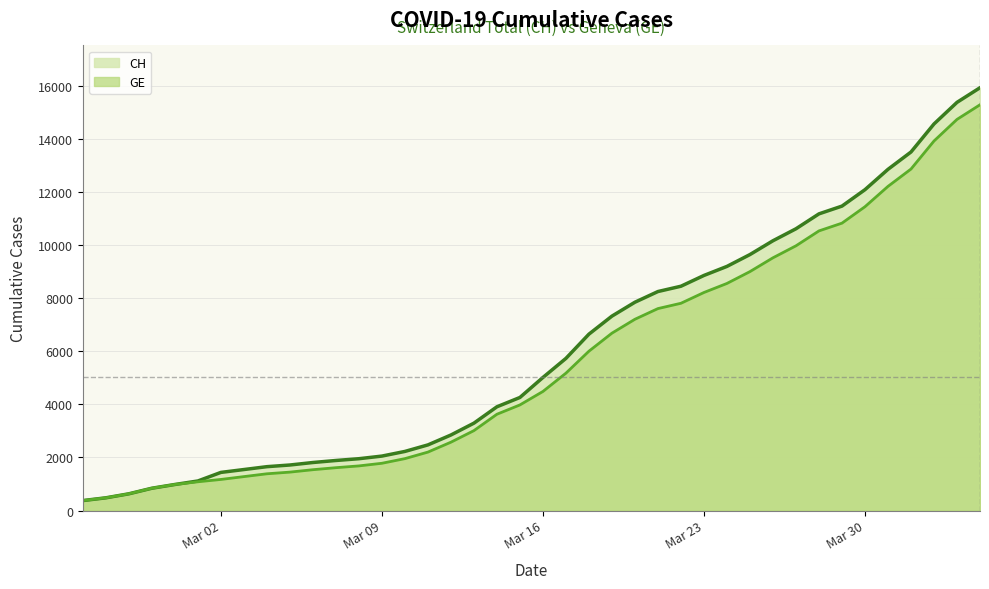

The GE series shows 3427 at 2020-03-12. True or false?

False